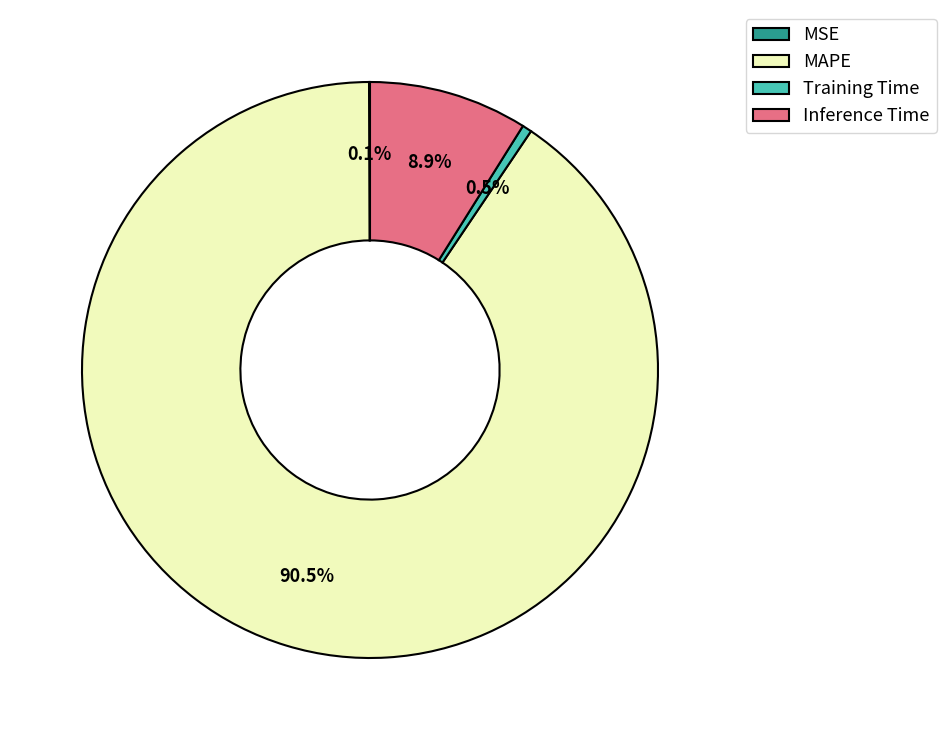

What percentage is the Inference Time slice, to the nearest percent?

9%